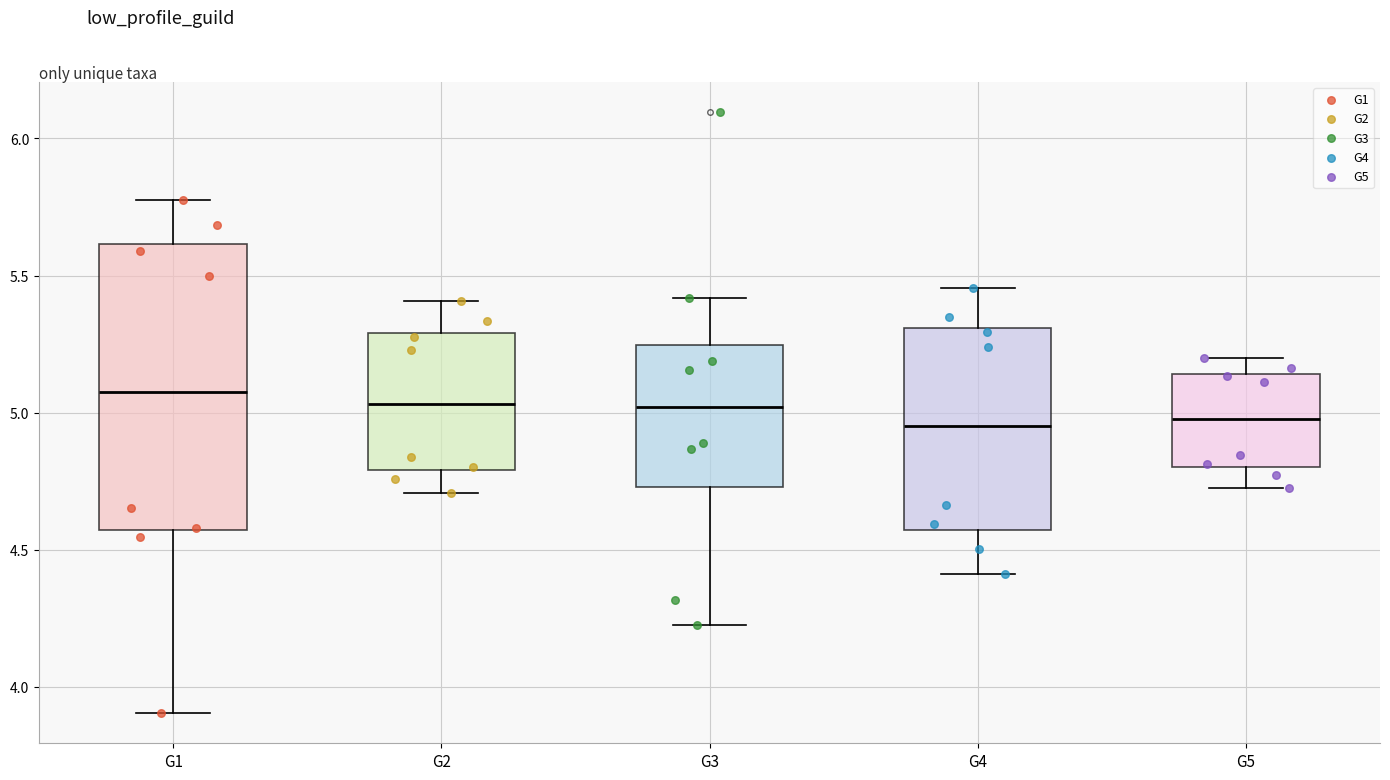

Reading left to right, transcribe this box plot: for each box, give where its median line is, the range the box spans, and where its two whiskers end, as read against the y-axis. The values are not printed on the chart, so give them approximately, as read against the axis.

G1: median 5.05, box 4.55 to 5.60, whiskers 3.90 to 5.80
G2: median 5.05, box 4.80 to 5.30, whiskers 4.70 to 5.40
G3: median 5.00, box 4.75 to 5.25, whiskers 4.20 to 5.40
G4: median 4.95, box 4.55 to 5.30, whiskers 4.40 to 5.45
G5: median 5.00, box 4.80 to 5.15, whiskers 4.70 to 5.20